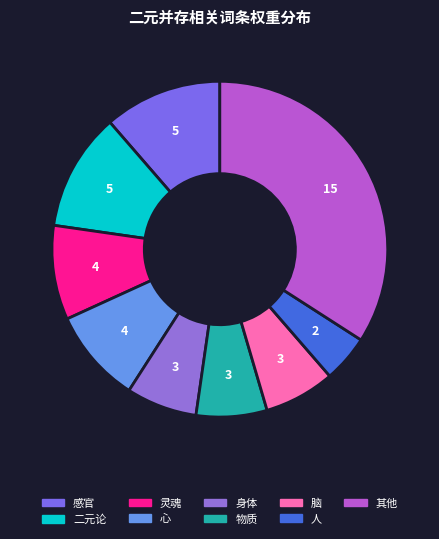

How many slices are in this pie chart?

9